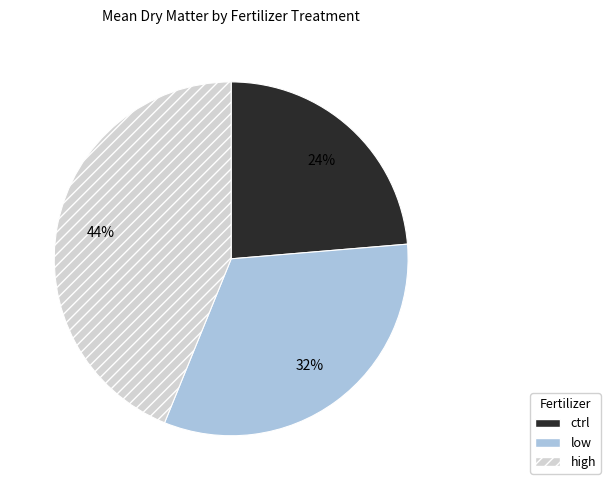

Which slice is the largest?

high